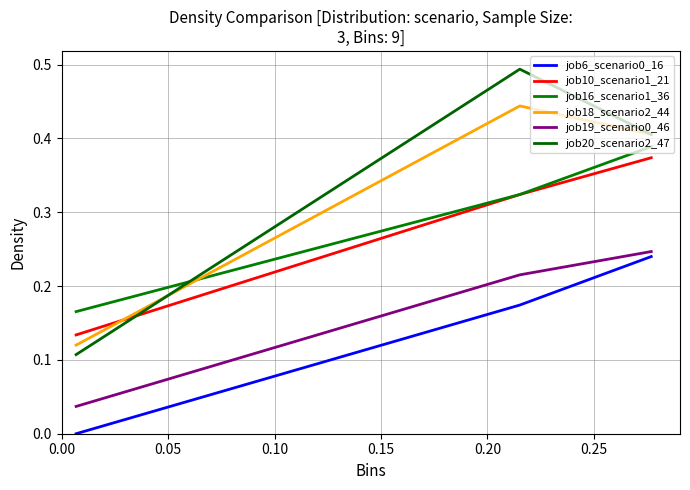

Does the chart display data point markers on the line(s)?

No